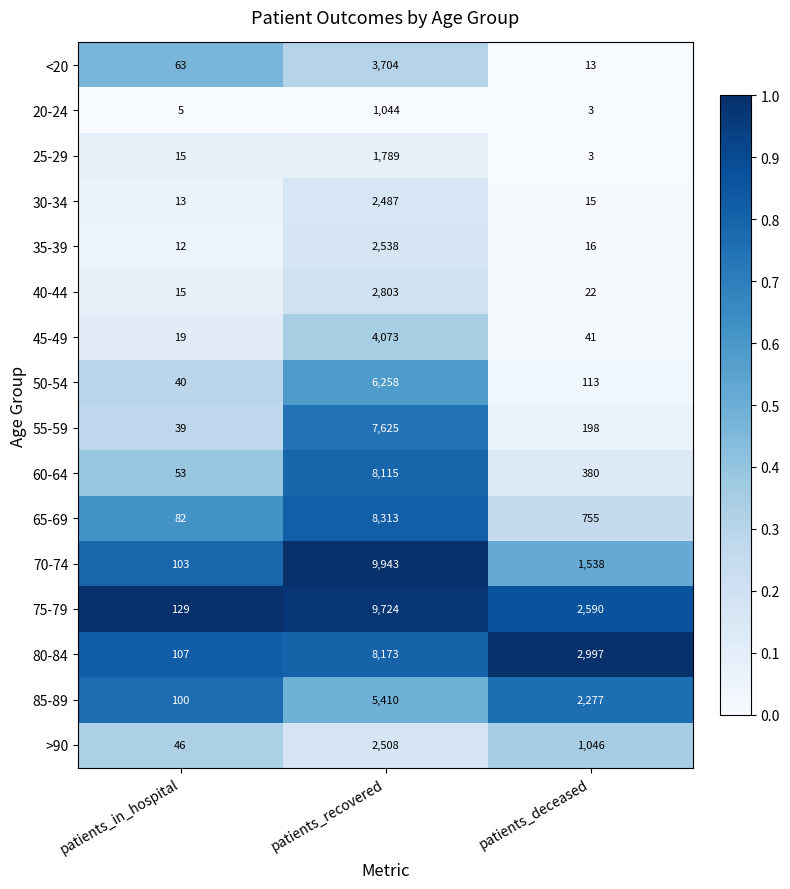

Which series changed the most between patients_in_hospital and patients_recovered?

70-74